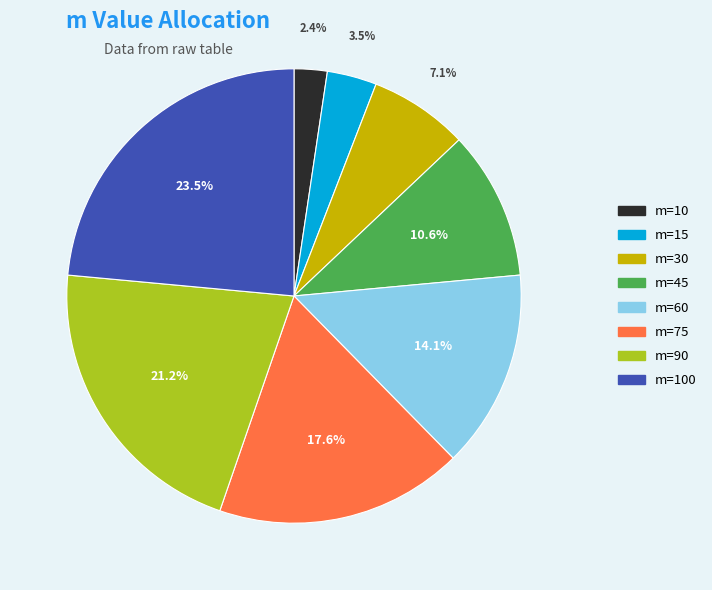

True or false: m=90 accounts for 28% of the total.

False